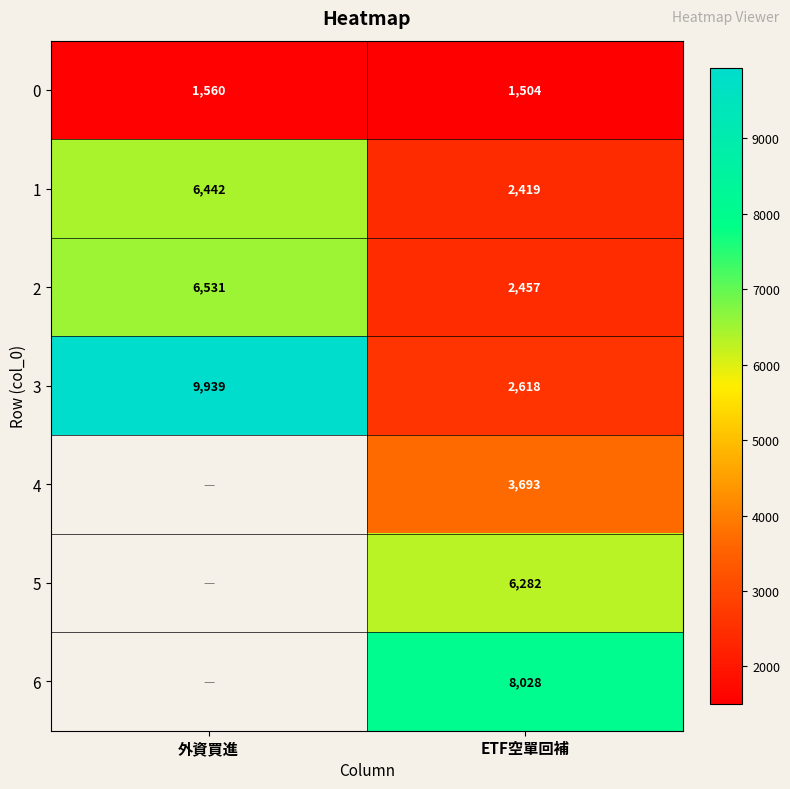

At how many categories does at least one series exceed 4449?

2